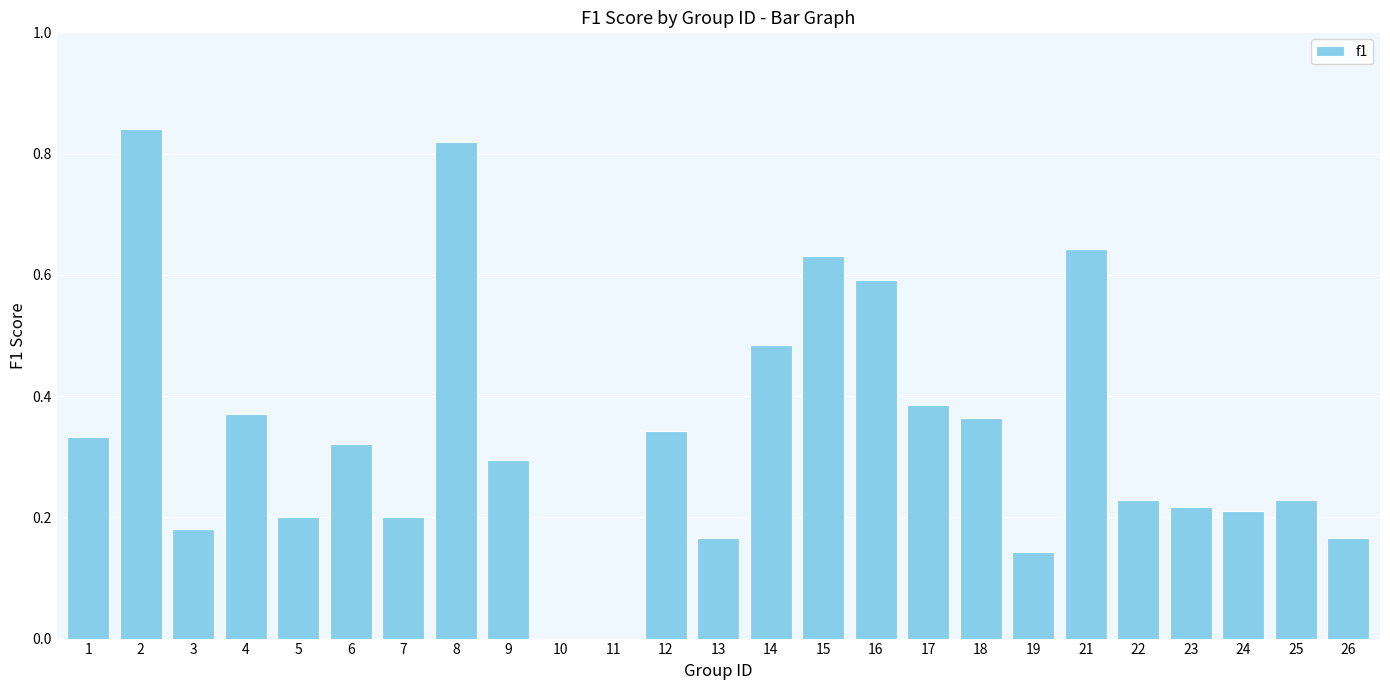

How many values are between 0 and 1?

25